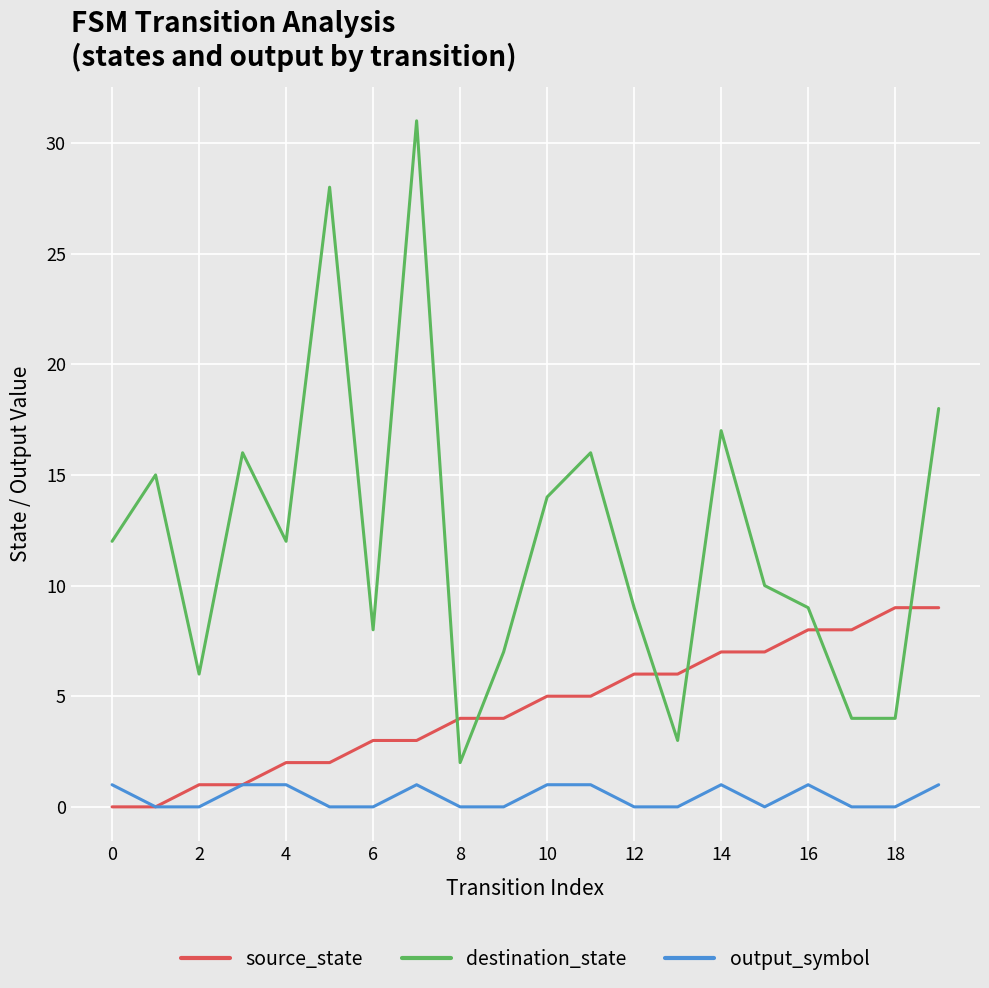

True or false: output_symbol has more than 1 interior local peaks.

True